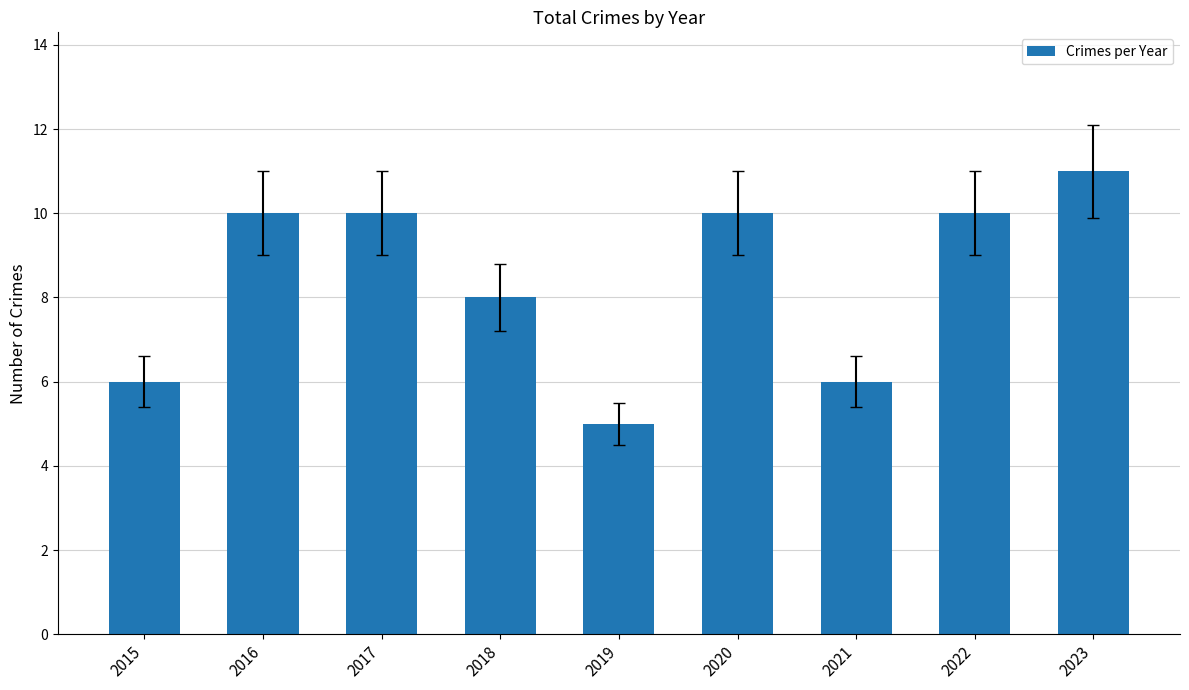

Which category has the lowest value across all series?

2019